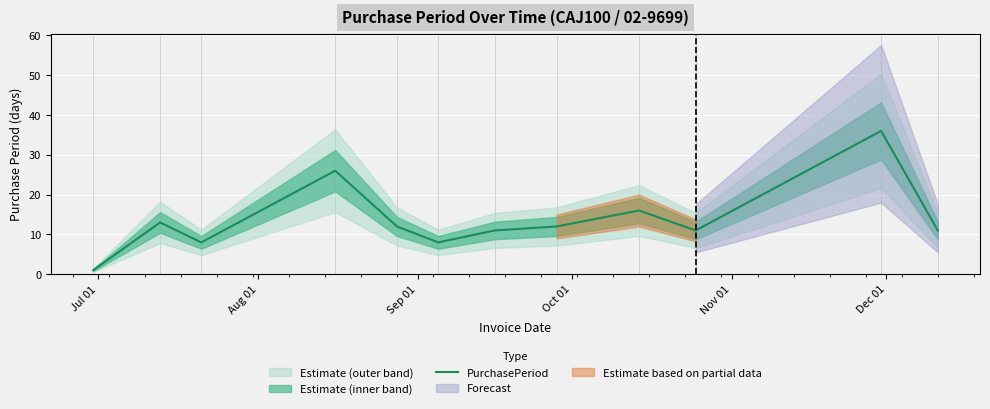

True or false: the data shows 22 at 10.

False